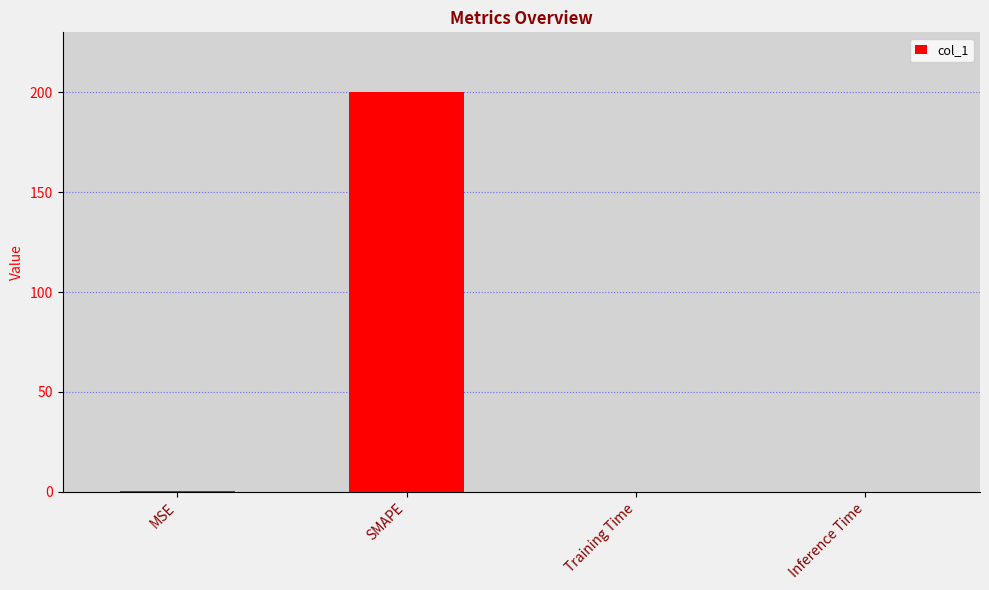

The chart shows a value of 0.0 at Inference Time. True or false?

True